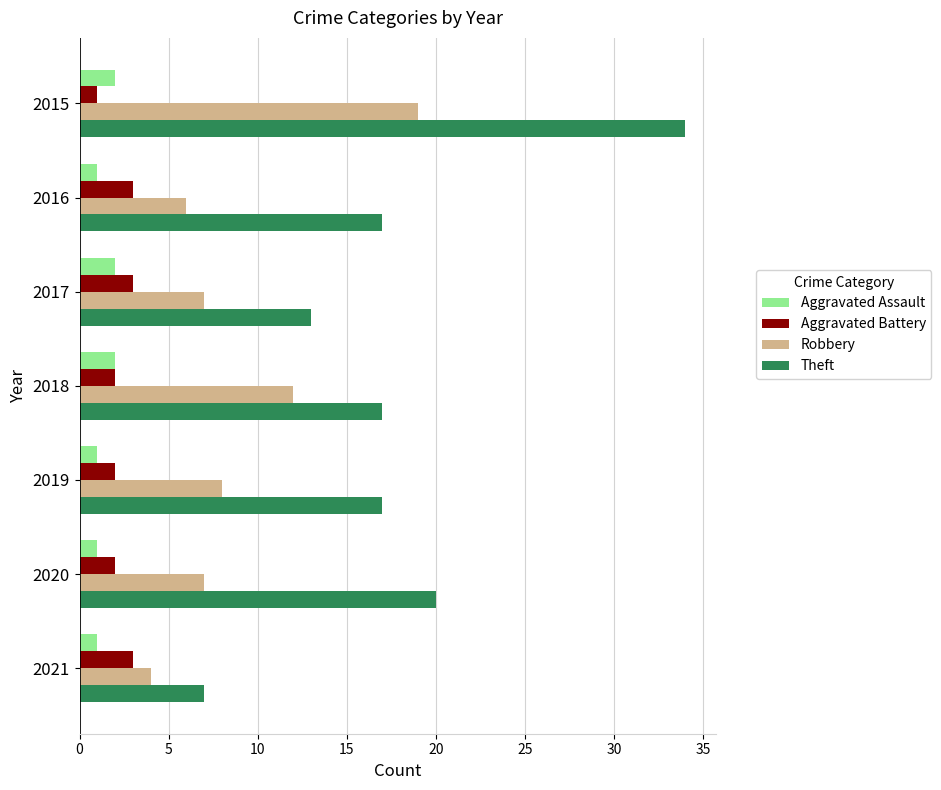

At 2016, list the series in order from largest to smallest.

Theft, Robbery, Aggravated Battery, Aggravated Assault